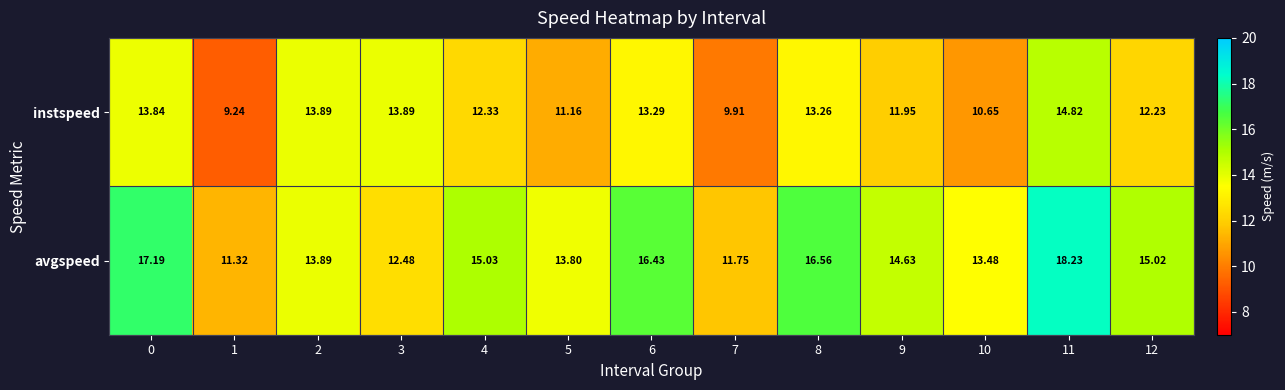

Is the value of avgspeed at 6 greater than the value of instspeed at 1?

Yes